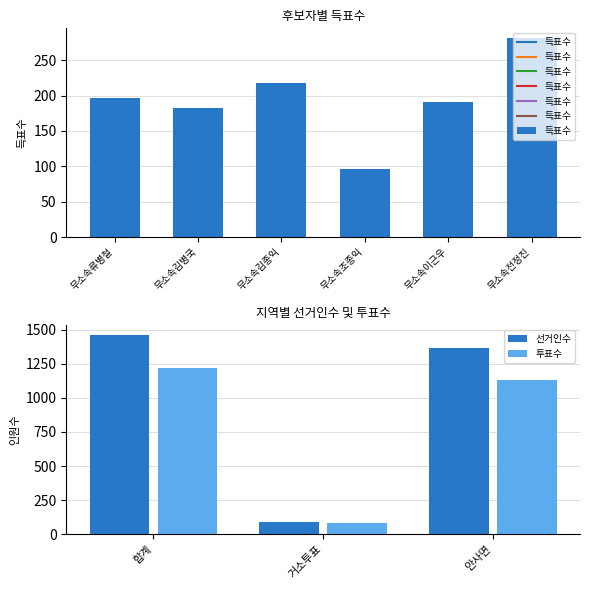

What is the label of the 2nd bar from the right?

무소속이근우